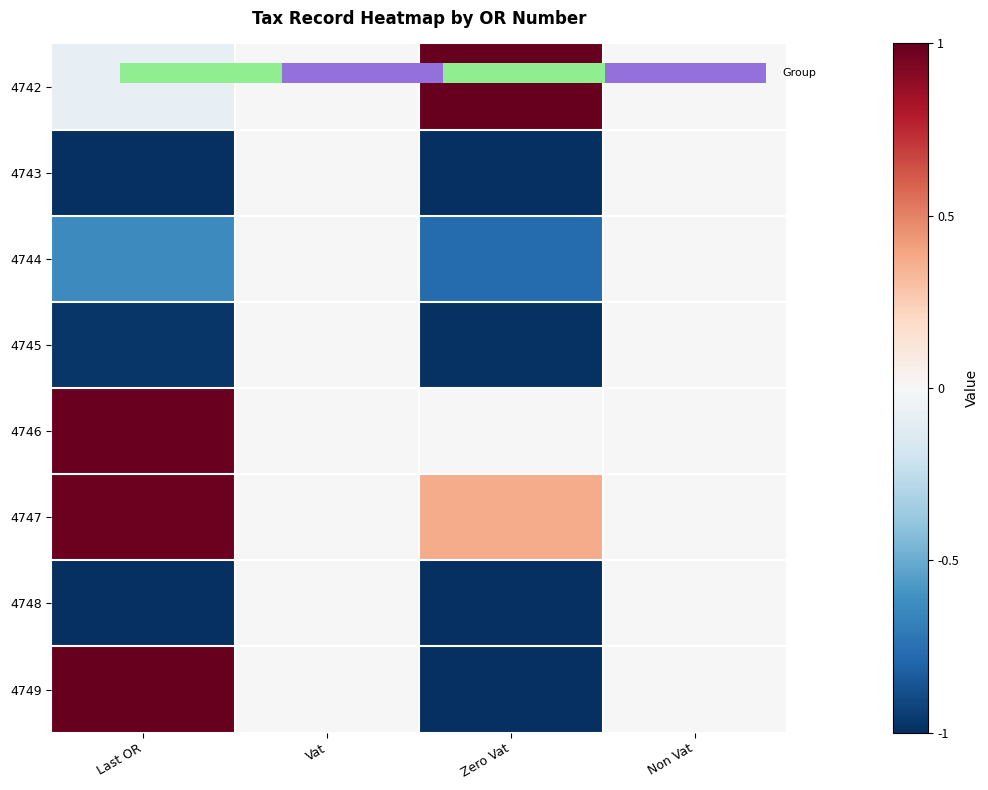

Rank the categories by 4747 value from highest to lowest.

Last OR, Zero Vat, Vat, Non Vat